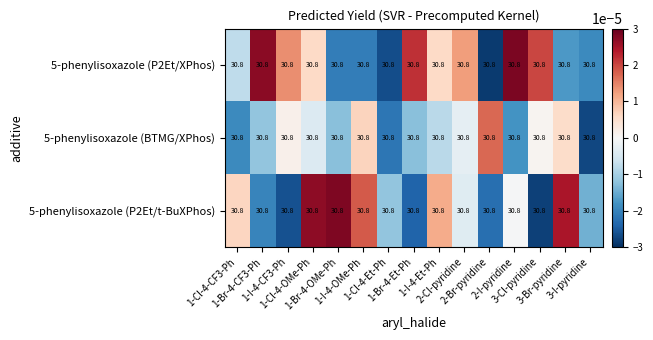

Reading left to right, transcribe all the data shown in this chart.

5-phenylisoxazole (P2Et/XPhos): 1-Cl-4-CF3-Ph=30.8	1-Br-4-CF3-Ph=30.8	1-I-4-CF3-Ph=30.8	1-Cl-4-OMe-Ph=30.8	1-Br-4-OMe-Ph=30.8	1-I-4-OMe-Ph=30.8	1-Cl-4-Et-Ph=30.8	1-Br-4-Et-Ph=30.8	1-I-4-Et-Ph=30.8	2-Cl-pyridine=30.8	2-Br-pyridine=30.8	2-I-pyridine=30.8	3-Cl-pyridine=30.8	3-Br-pyridine=30.8	3-I-pyridine=30.8
5-phenylisoxazole (BTMG/XPhos): 1-Cl-4-CF3-Ph=30.8	1-Br-4-CF3-Ph=30.8	1-I-4-CF3-Ph=30.8	1-Cl-4-OMe-Ph=30.8	1-Br-4-OMe-Ph=30.8	1-I-4-OMe-Ph=30.8	1-Cl-4-Et-Ph=30.8	1-Br-4-Et-Ph=30.8	1-I-4-Et-Ph=30.8	2-Cl-pyridine=30.8	2-Br-pyridine=30.8	2-I-pyridine=30.8	3-Cl-pyridine=30.8	3-Br-pyridine=30.8	3-I-pyridine=30.8
5-phenylisoxazole (P2Et/t-BuXPhos): 1-Cl-4-CF3-Ph=30.8	1-Br-4-CF3-Ph=30.8	1-I-4-CF3-Ph=30.8	1-Cl-4-OMe-Ph=30.8	1-Br-4-OMe-Ph=30.8	1-I-4-OMe-Ph=30.8	1-Cl-4-Et-Ph=30.8	1-Br-4-Et-Ph=30.8	1-I-4-Et-Ph=30.8	2-Cl-pyridine=30.8	2-Br-pyridine=30.8	2-I-pyridine=30.8	3-Cl-pyridine=30.8	3-Br-pyridine=30.8	3-I-pyridine=30.8